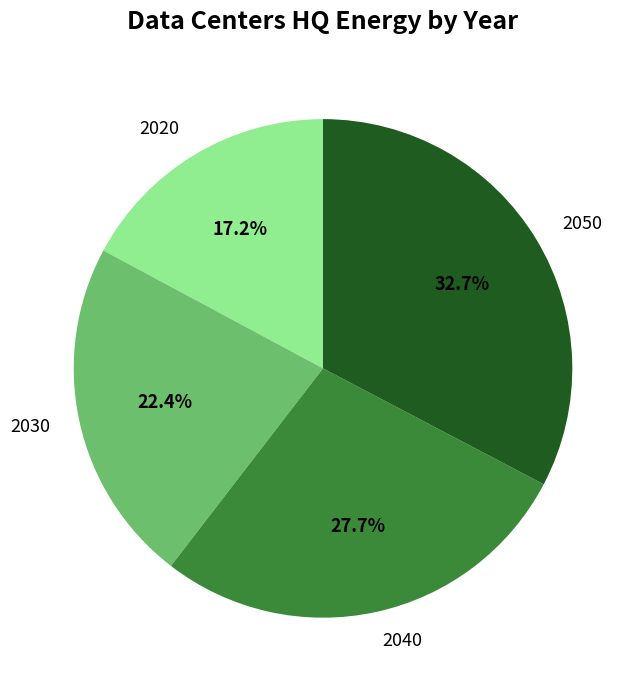

Is it true that 2030 is 12% of the pie?

False